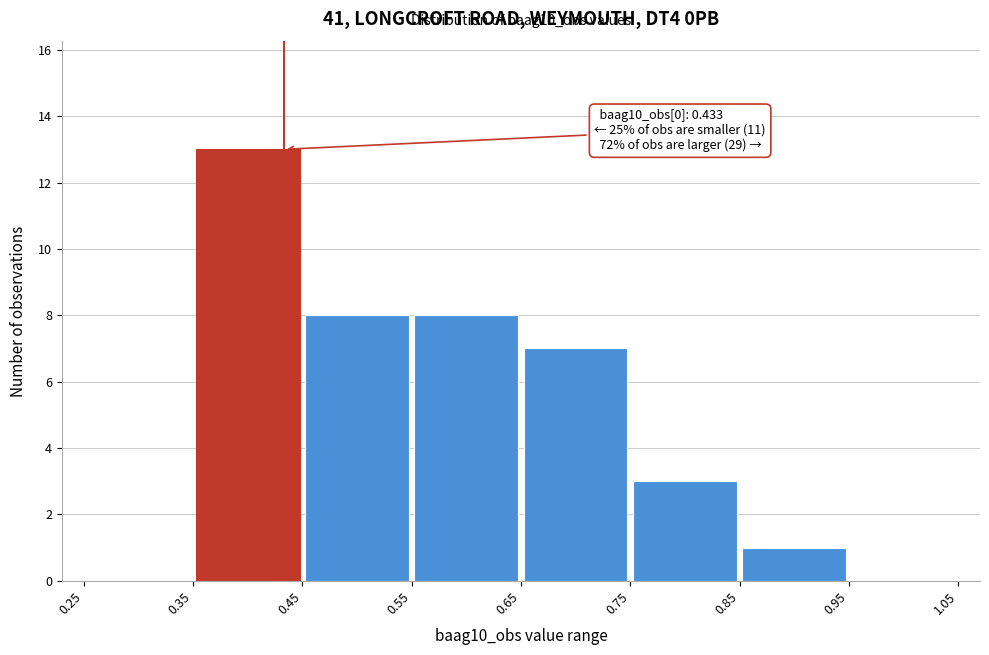

Which range on the x-axis has the tallest bar?

0.35 to 0.45